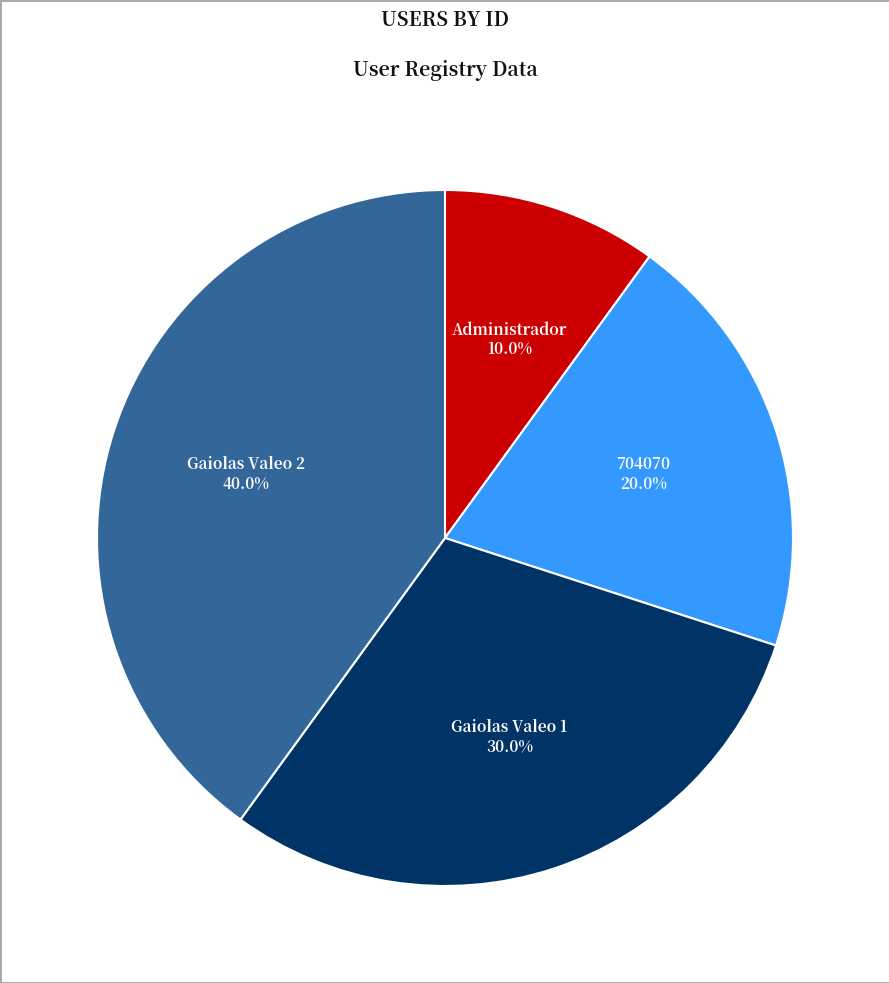

The 704070 slice represents 8% of the pie. True or false?

False